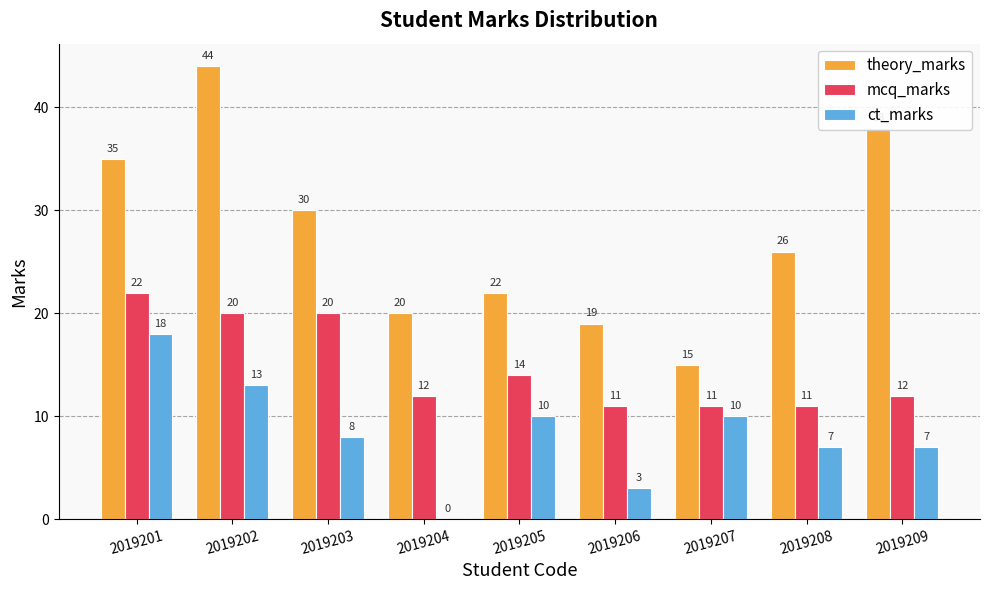

What are all the series names shown in the legend?

theory_marks, mcq_marks, ct_marks